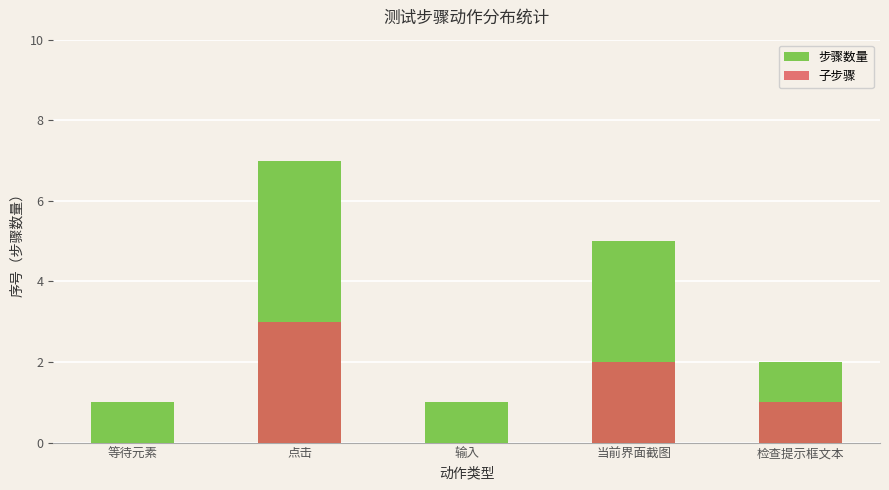

List the labels in order of 步骤数量 value, largest first.

点击, 当前界面截图, 检查提示框文本, 等待元素, 输入